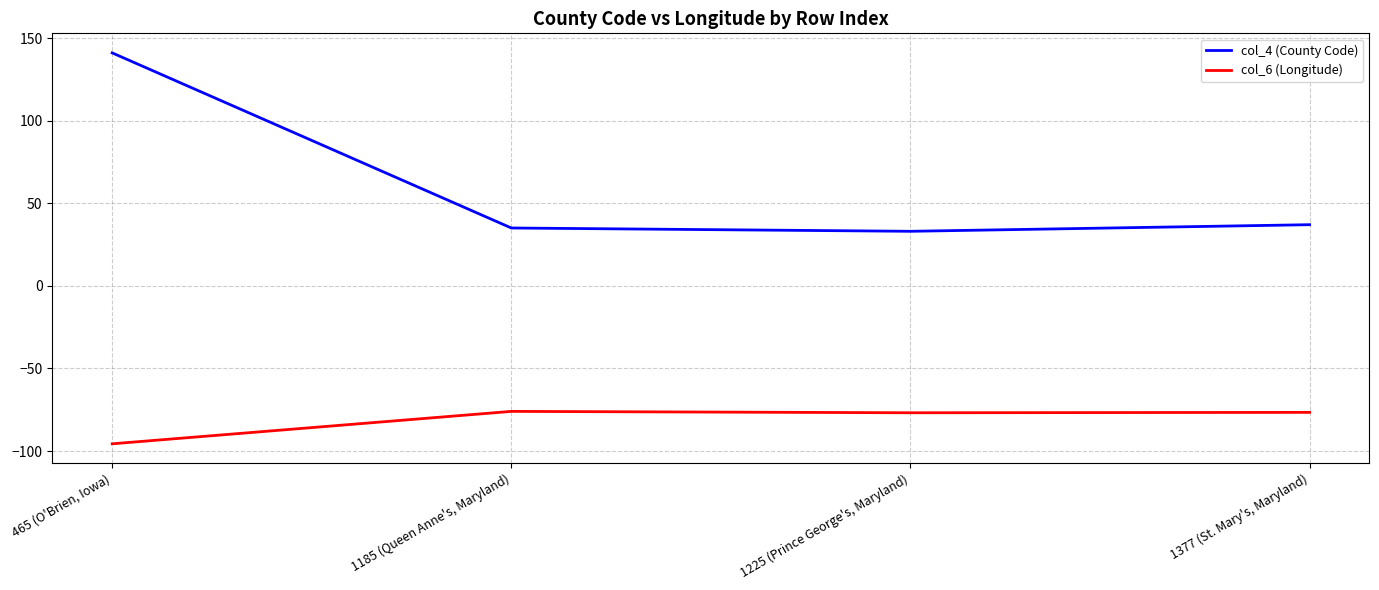

What is the sum of all col_4 (County Code) values?

246.0